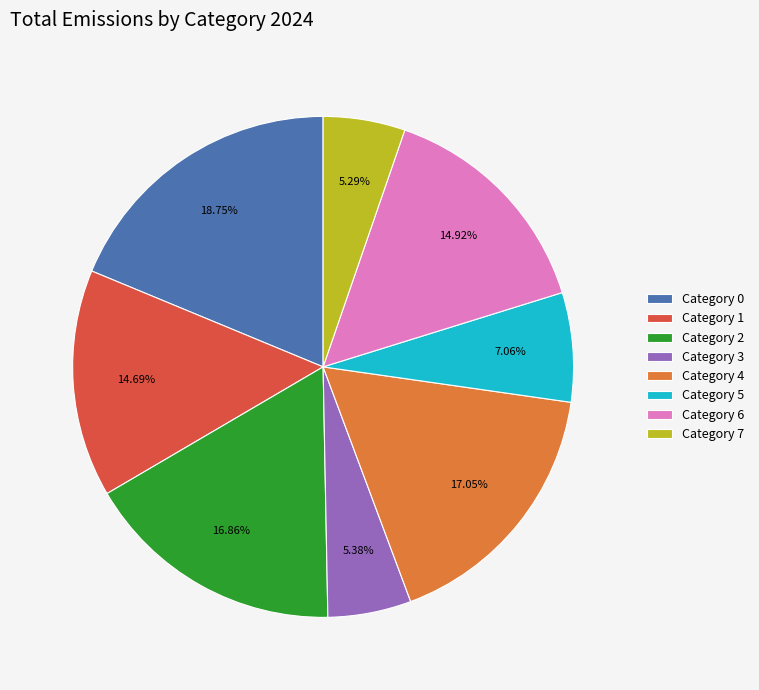

Does any single category account for the majority?

No